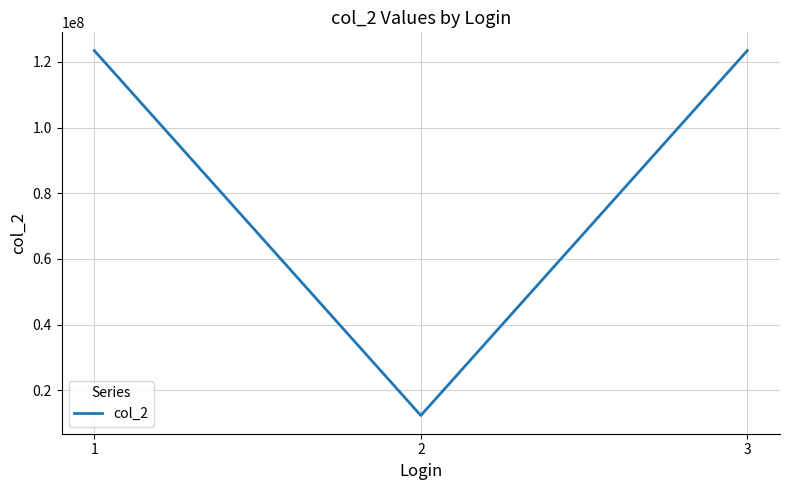

True or false: the data shows 123456789 at 1.

True